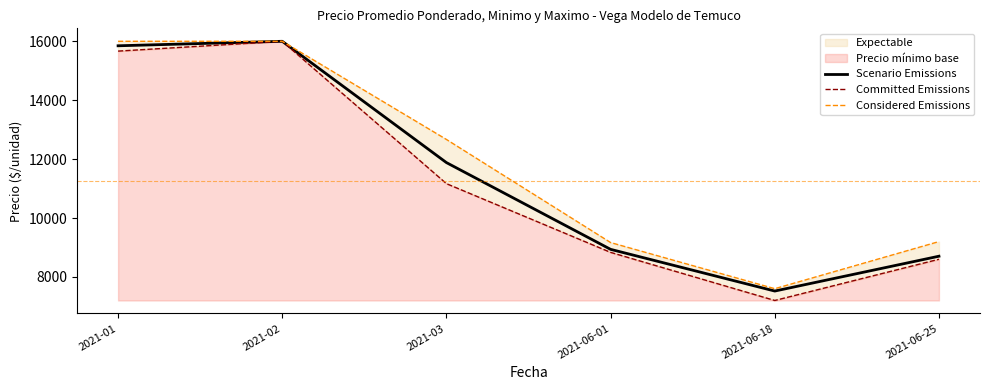

True or false: Considered Emissions and Scenario Emissions cross at least once.

False